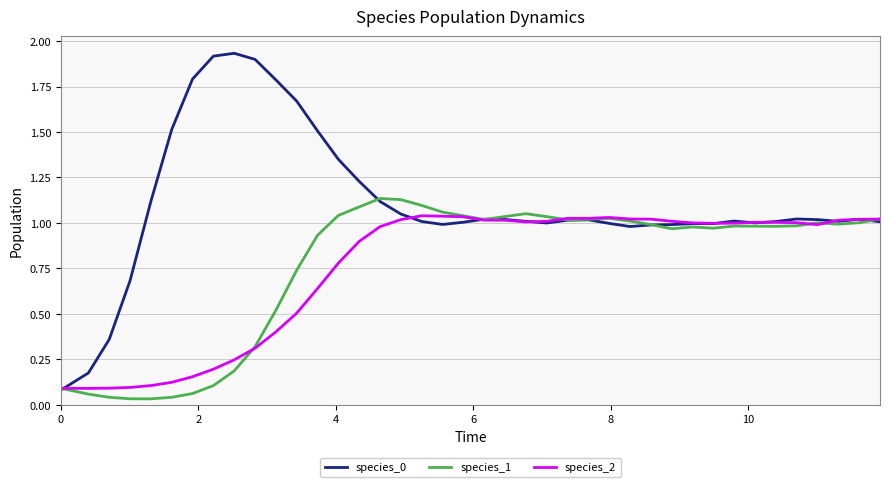

Reading right to left, transcribe all the data shown in this chart.

species_0: 1.0	1.0	1.0	1.0	1.0	1.0	1.0	1.0	1.0	1.0	1.0	1.0	1.0	1.0	1.0	1.0	1.0	1.0	1.0	1.0	1.0	1.0	1.0	1.0	1.1	1.2	1.3	1.5	1.7	1.8	1.9	1.9	1.9	1.8	1.5	1.1	0.7	0.4	0.2	0.1
species_1: 1.0	1.0	1.0	1.0	1.0	1.0	1.0	1.0	1.0	1.0	1.0	1.0	1.0	1.0	1.0	1.0	1.0	1.1	1.0	1.0	1.0	1.1	1.1	1.1	1.1	1.1	1.0	0.9	0.7	0.5	0.3	0.2	0.1	0.1	0.0	0.0	0.0	0.0	0.1	0.1
species_2: 1.0	1.0	1.0	1.0	1.0	1.0	1.0	1.0	1.0	1.0	1.0	1.0	1.0	1.0	1.0	1.0	1.0	1.0	1.0	1.0	1.0	1.0	1.0	1.0	1.0	0.9	0.8	0.6	0.5	0.4	0.3	0.2	0.2	0.2	0.1	0.1	0.1	0.1	0.1	0.1